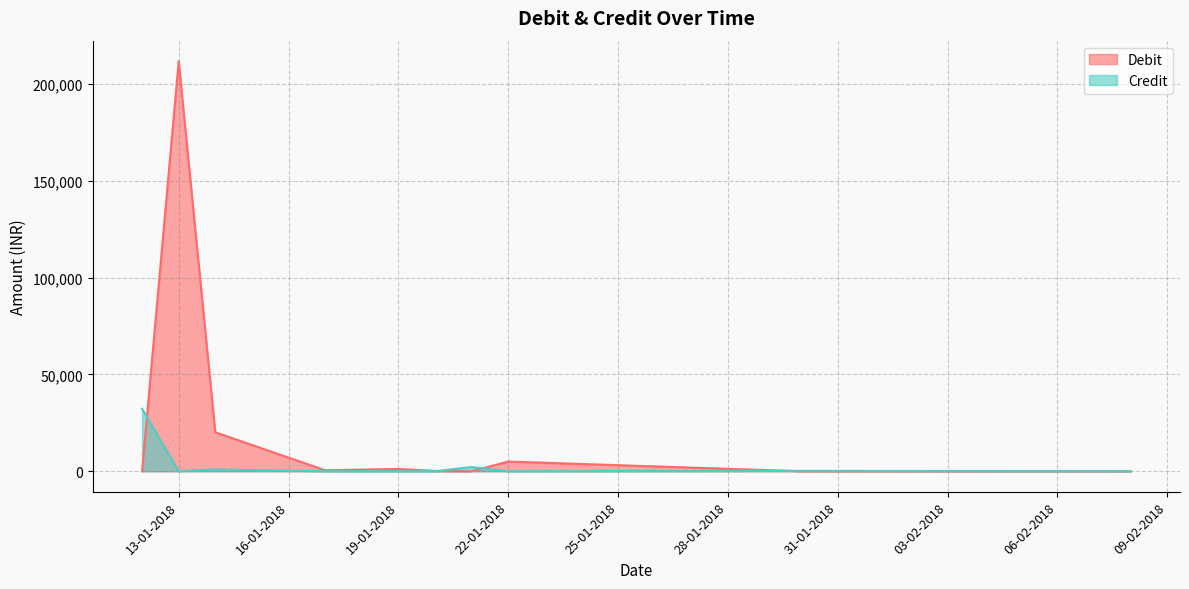

True or false: Debit and Credit cross at least once.

True